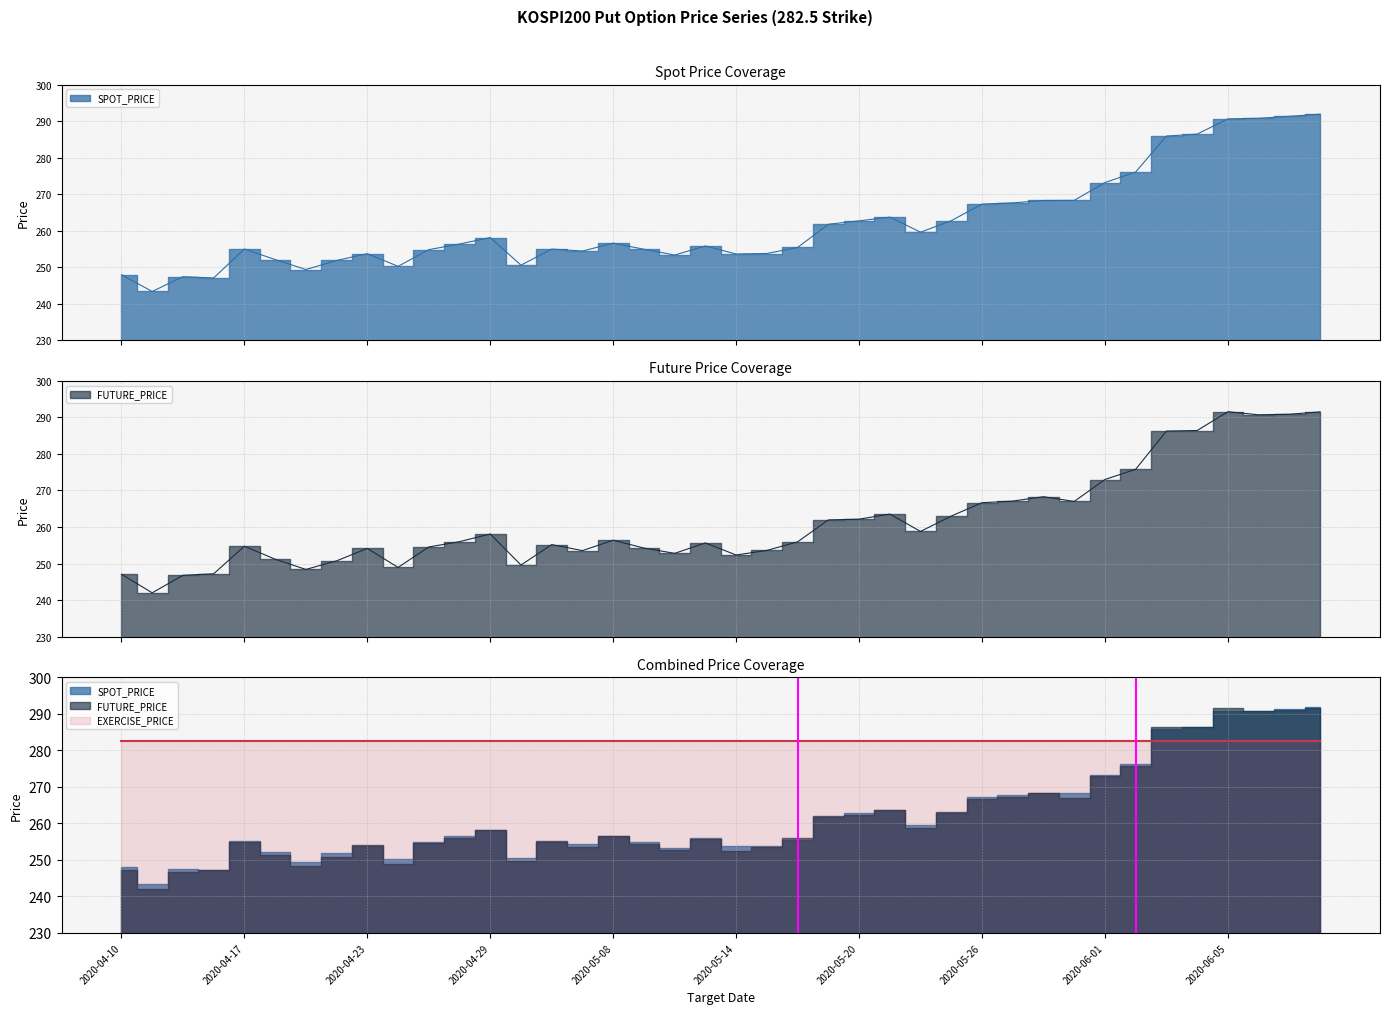

Reading right to left, transcribe all the data shown in this chart.

SPOT_PRICE: 2020-06-10=291.9	2020-06-09=291.3	2020-06-08=290.8	2020-06-05=290.6	2020-06-04=286.4	2020-06-03=285.9	2020-06-02=276.1	2020-06-01=273.2	2020-05-29=268.3	2020-05-28=268.3	2020-05-27=267.6	2020-05-26=267.3	2020-05-25=262.8	2020-05-22=259.6	2020-05-21=263.7	2020-05-20=262.7	2020-05-19=261.8	2020-05-18=255.4	2020-05-15=253.8	2020-05-14=253.7	2020-05-13=255.8	2020-05-12=253.4	2020-05-11=254.9	2020-05-08=256.6	2020-05-07=254.5	2020-05-06=255.0	2020-05-04=250.6	2020-04-29=258.1	2020-04-28=256.4	2020-04-27=254.8	2020-04-24=250.3	2020-04-23=253.7	2020-04-22=251.9	2020-04-21=249.4	2020-04-20=252.1	2020-04-17=255.0	2020-04-16=247.1	2020-04-14=247.4	2020-04-13=243.4	2020-04-10=248.0
FUTURE_PRICE: 2020-06-10=291.5	2020-06-09=290.9	2020-06-08=290.7	2020-06-05=291.6	2020-06-04=286.4	2020-06-03=286.2	2020-06-02=275.8	2020-06-01=273.0	2020-05-29=267.0	2020-05-28=268.3	2020-05-27=267.1	2020-05-26=266.6	2020-05-25=263.0	2020-05-22=258.8	2020-05-21=263.6	2020-05-20=262.1	2020-05-19=261.9	2020-05-18=255.9	2020-05-15=253.6	2020-05-14=252.3	2020-05-13=255.7	2020-05-12=252.8	2020-05-11=254.2	2020-05-08=256.4	2020-05-07=253.6	2020-05-06=255.2	2020-05-04=249.6	2020-04-29=258.1	2020-04-28=256.0	2020-04-27=254.6	2020-04-24=248.9	2020-04-23=254.2	2020-04-22=250.8	2020-04-21=248.4	2020-04-20=251.2	2020-04-17=254.8	2020-04-16=247.2	2020-04-14=246.8	2020-04-13=242.0	2020-04-10=247.1